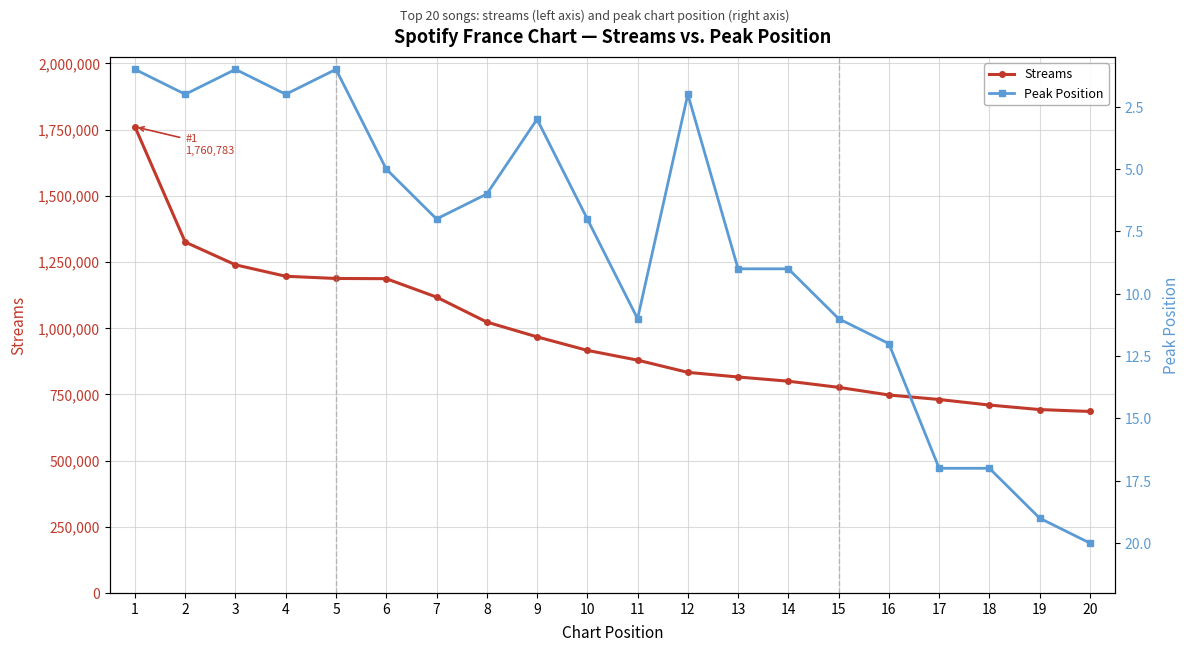

What is the sum of the Streams values at 1 and 6?

2947903